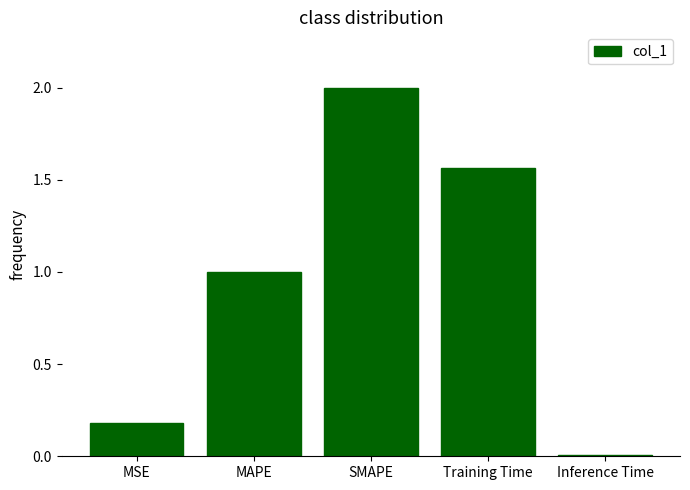

Where does the data first go above 1?

MAPE